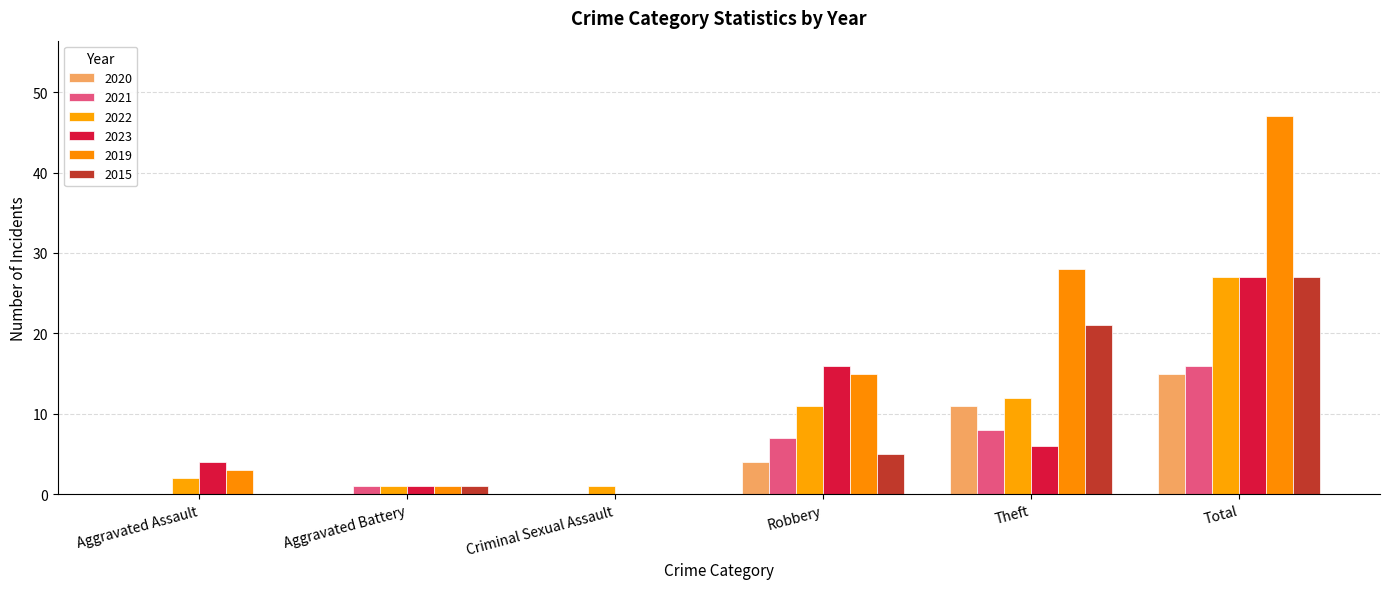

What is the difference between the maximum and minimum values in the 2019 series?

47